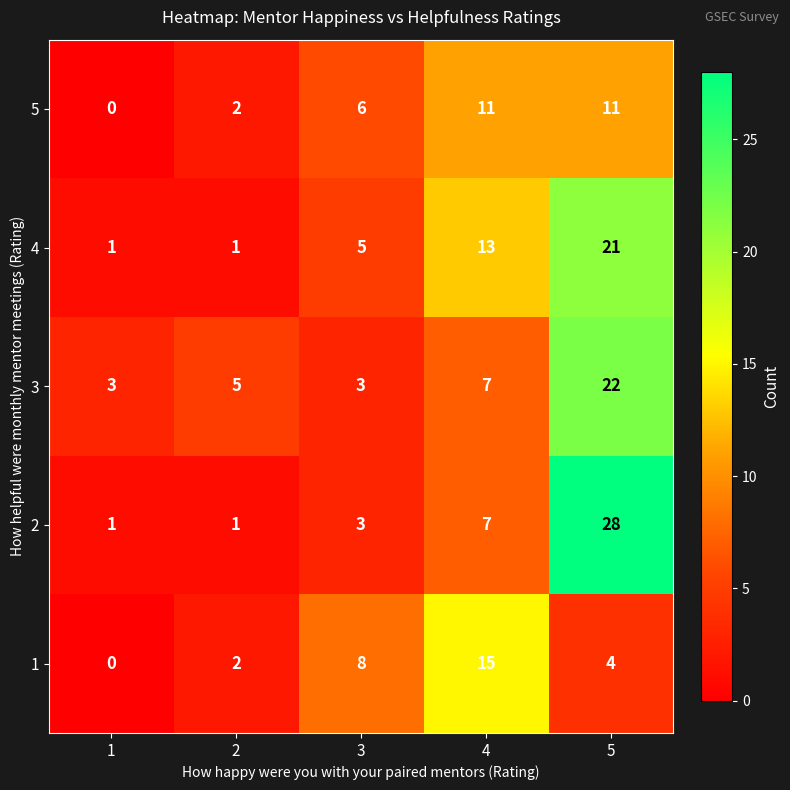

At which label is 3 closest to 12?

4